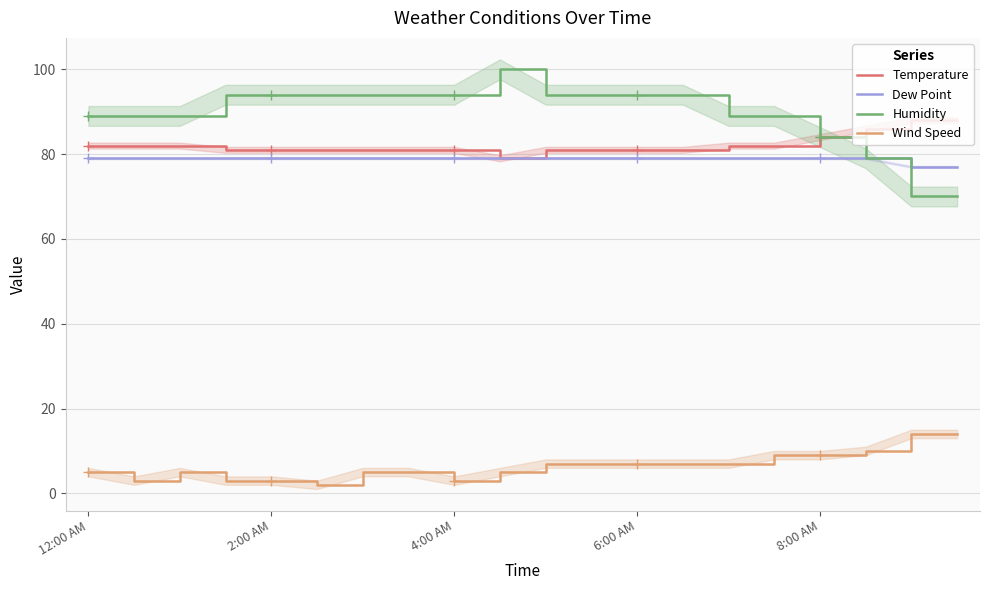

Between 12:00 AM and 15, which series saw the biggest shift?

Wind Speed